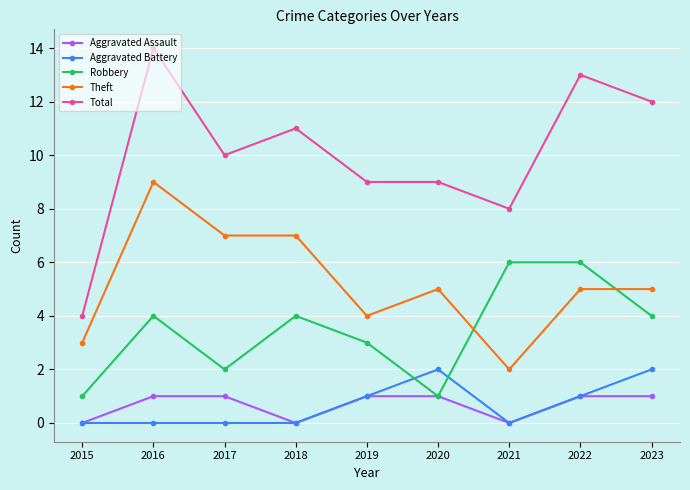

Rank the series by their maximum value, from highest to lowest.

Total, Theft, Robbery, Aggravated Battery, Aggravated Assault